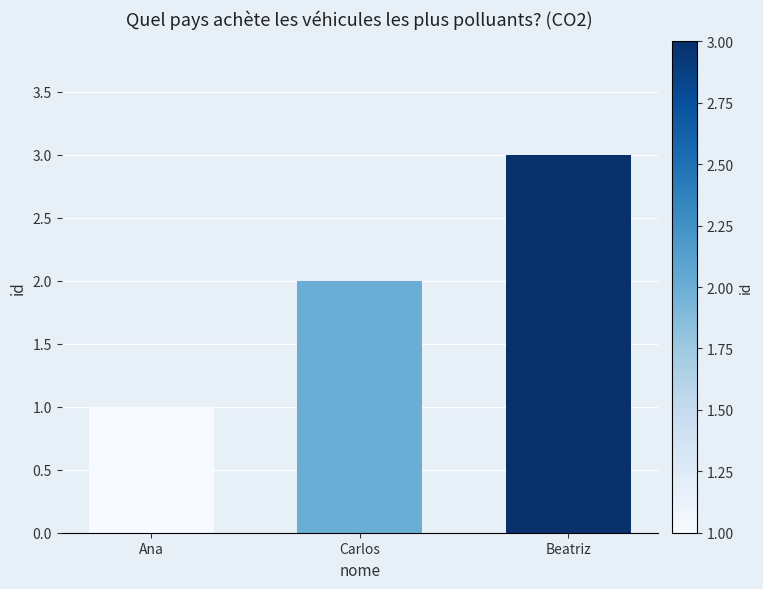

Reading left to right, extract all data points from this chart.

1	2	3